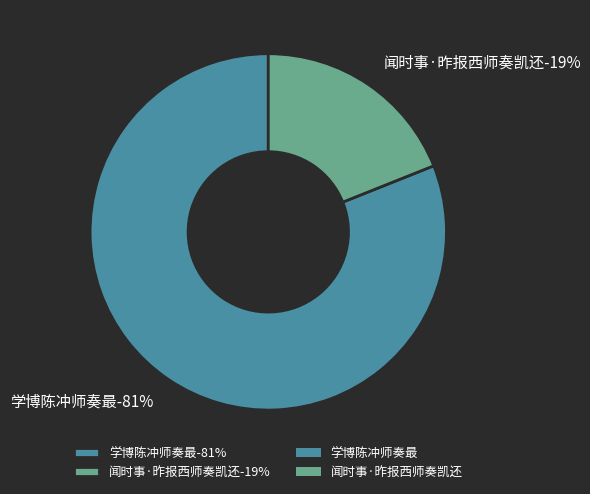

Which slice is the largest?

学博陈冲师奏最